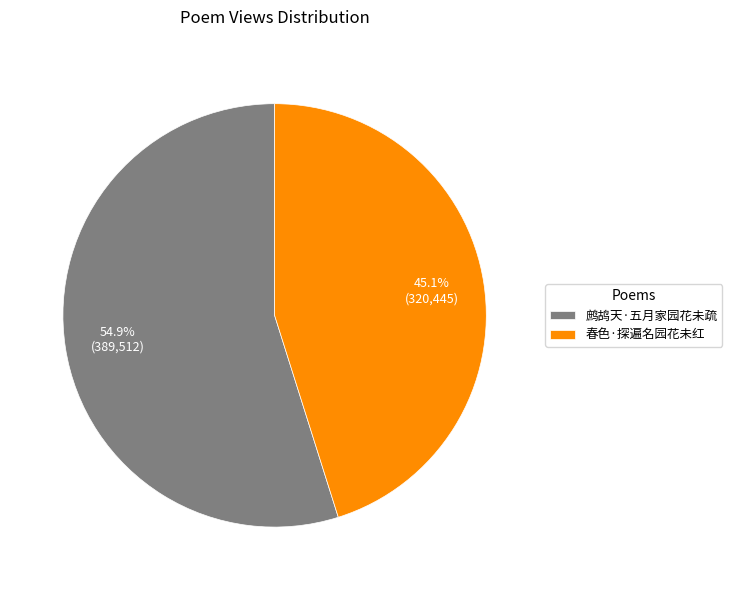

How much of the chart is everything except 鹧鸪天·五月家园花未疏?

45.1%